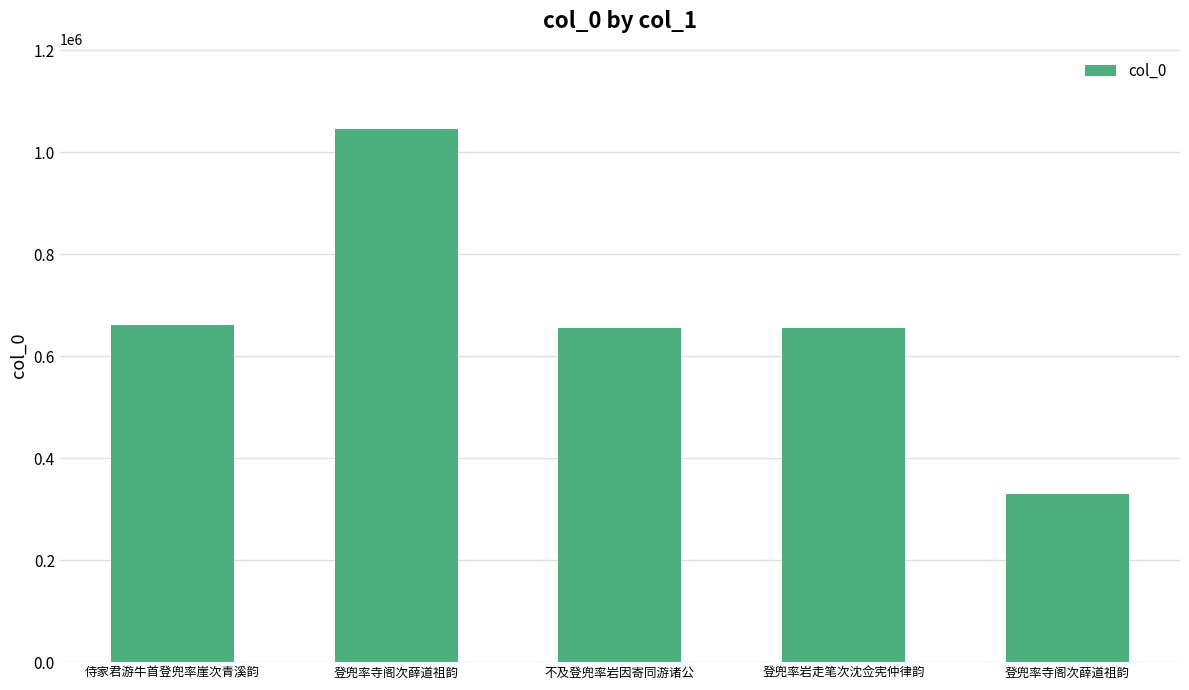

Does the chart contain any negative values?

No